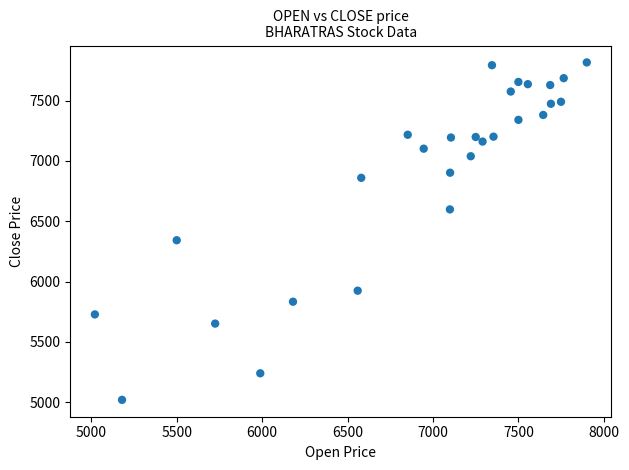

What is the range of X values (max minus min)?

2879.0